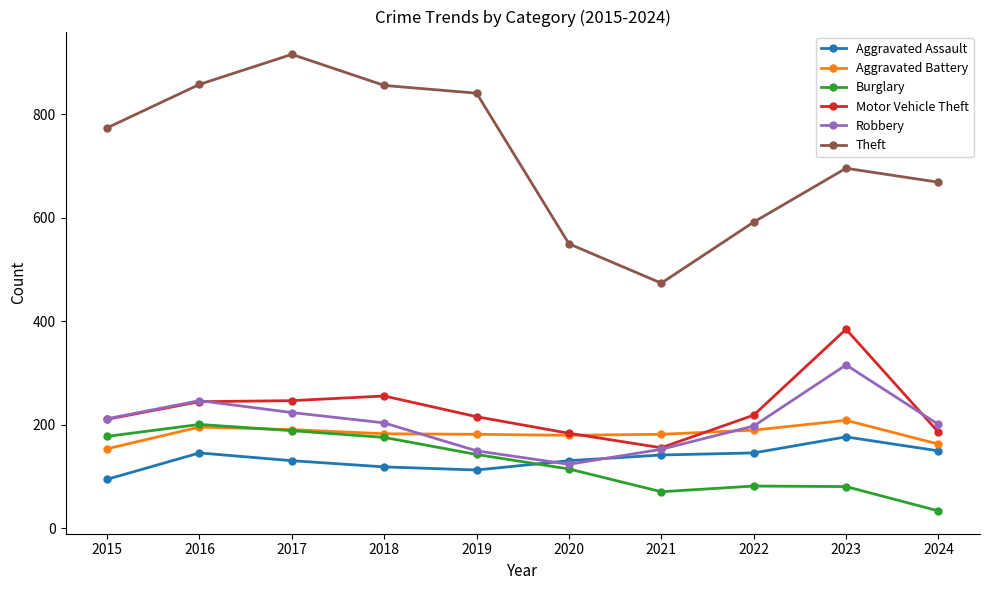

What is the total value across all series at 2023?

1864